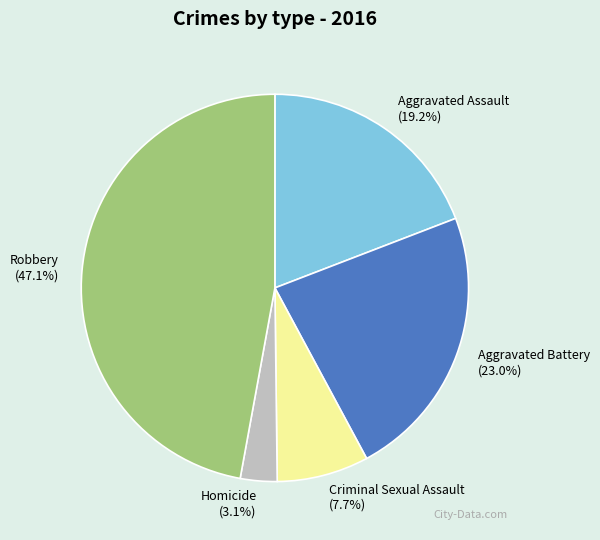

Does Aggravated Battery account for over 50% of the chart?

No